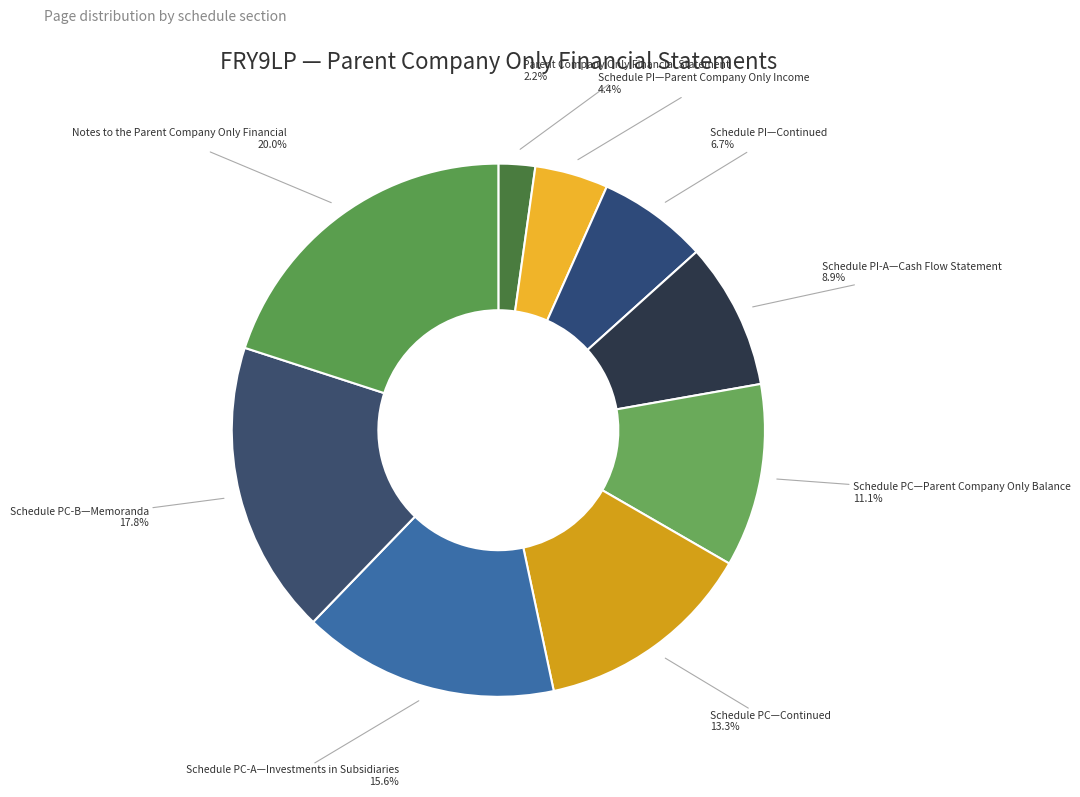

Approximately how many times larger is the value at Notes to the Parent Company Only Financial compared to Schedule PI—Parent Company Only Income?

4.5